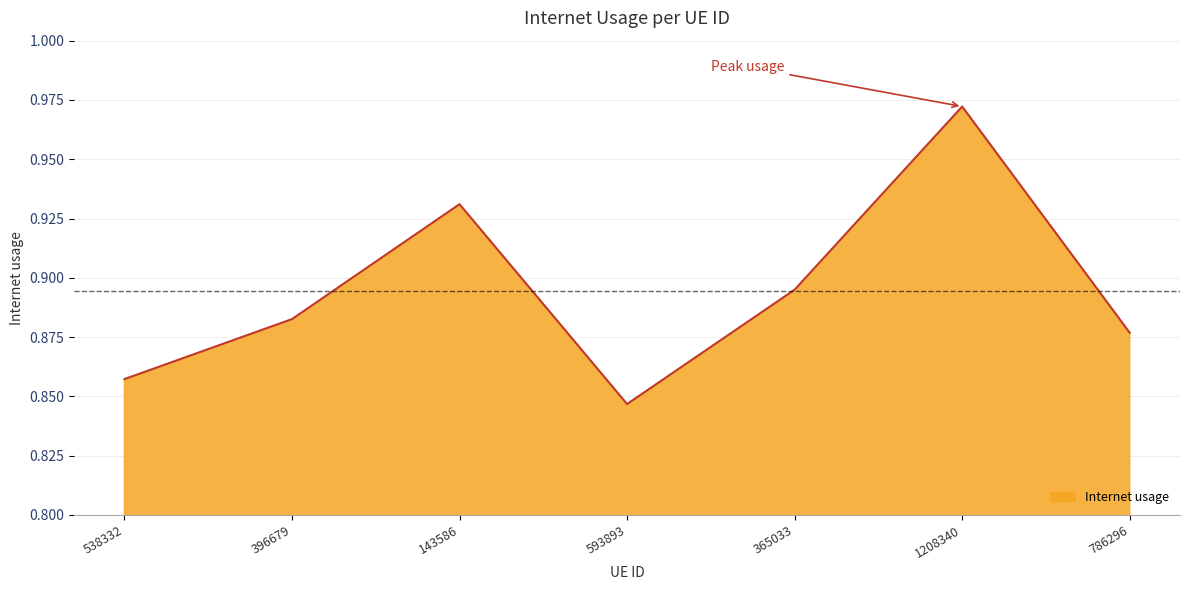

At which category does the data reach its first local peak?

143586